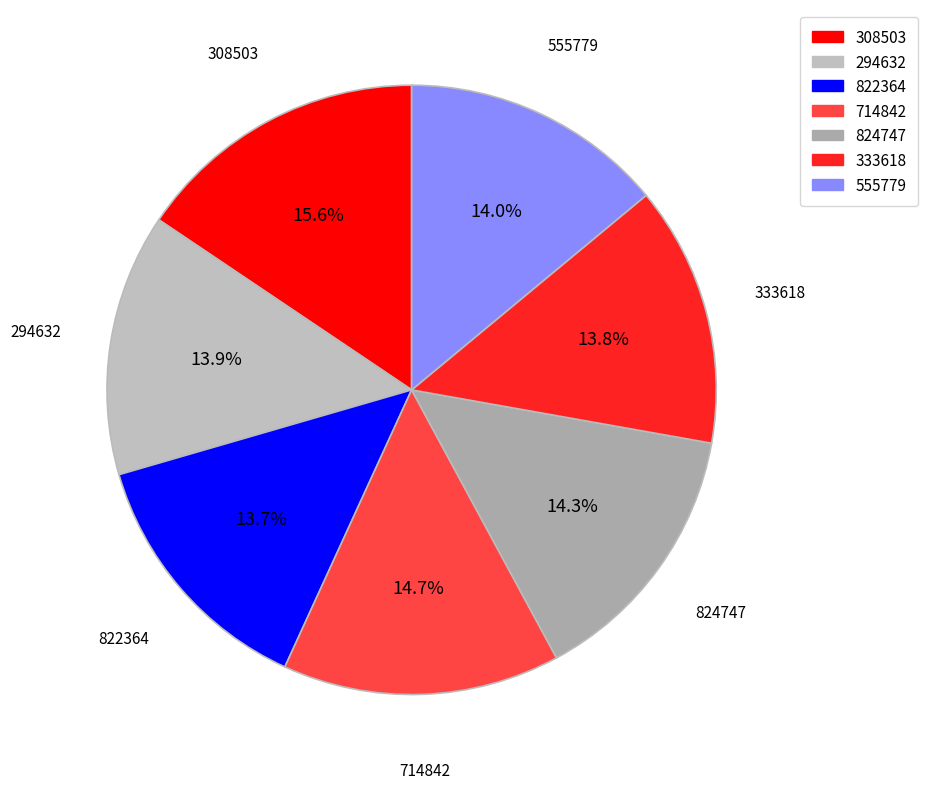

To the nearest percent, what percentage of the pie is 333618?

14%